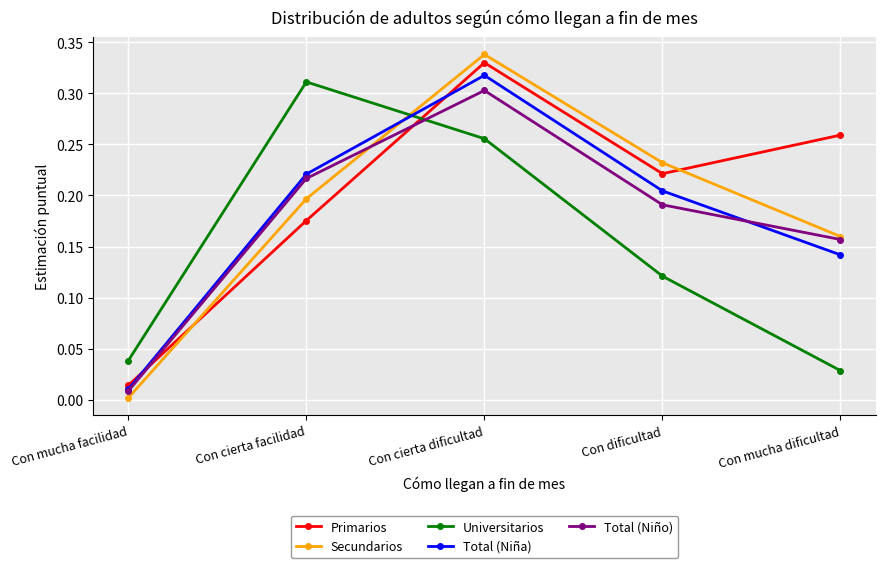

Between Con cierta facilidad and Con cierta dificultad, which series saw the biggest shift?

Primarios